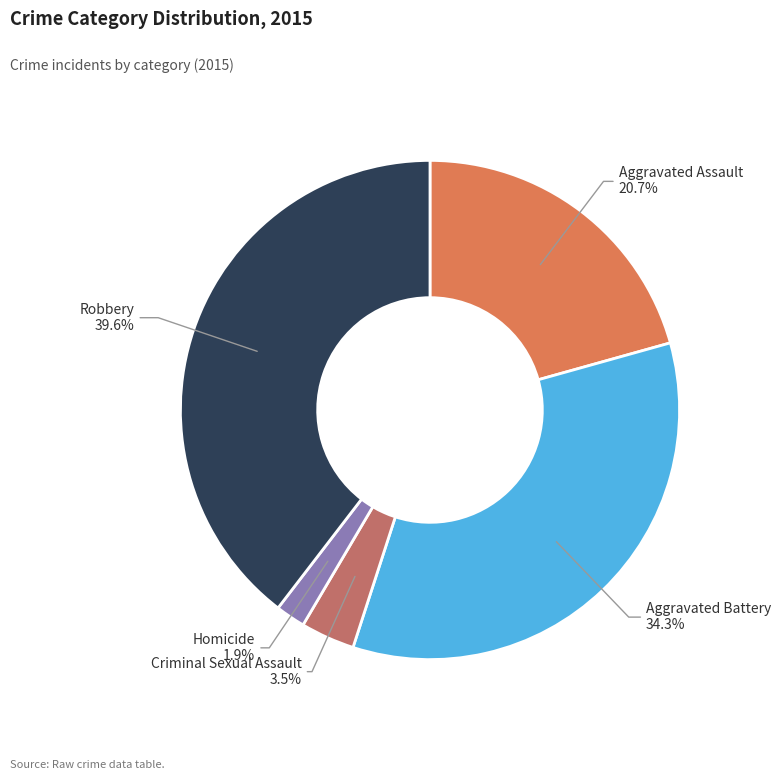

Is it true that Aggravated Assault is 21% of the pie?

True